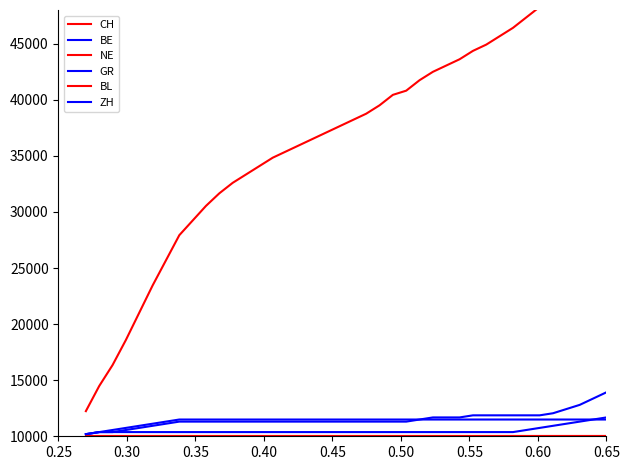

Which series has the widest spread of values?

CH